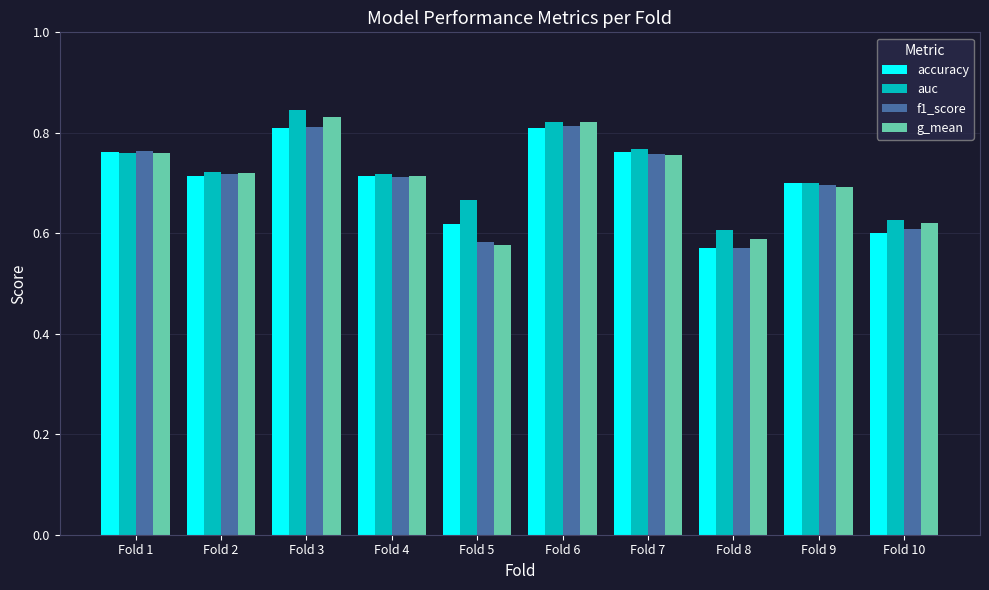

Count the number of categories in the chart.

10